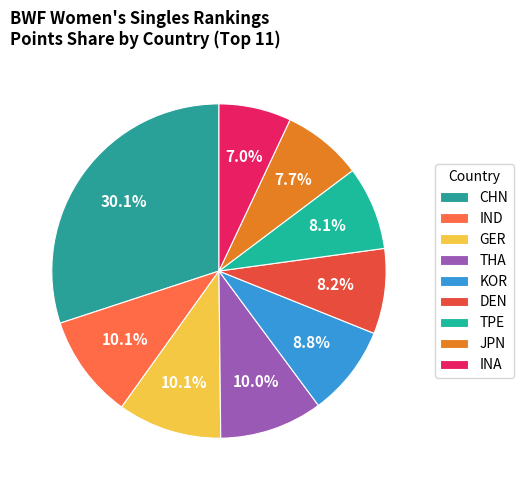

Count the number of slices in the pie.

9